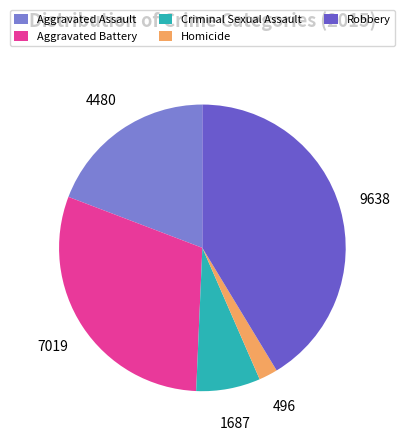

What is the smallest slice in the pie chart?

Homicide